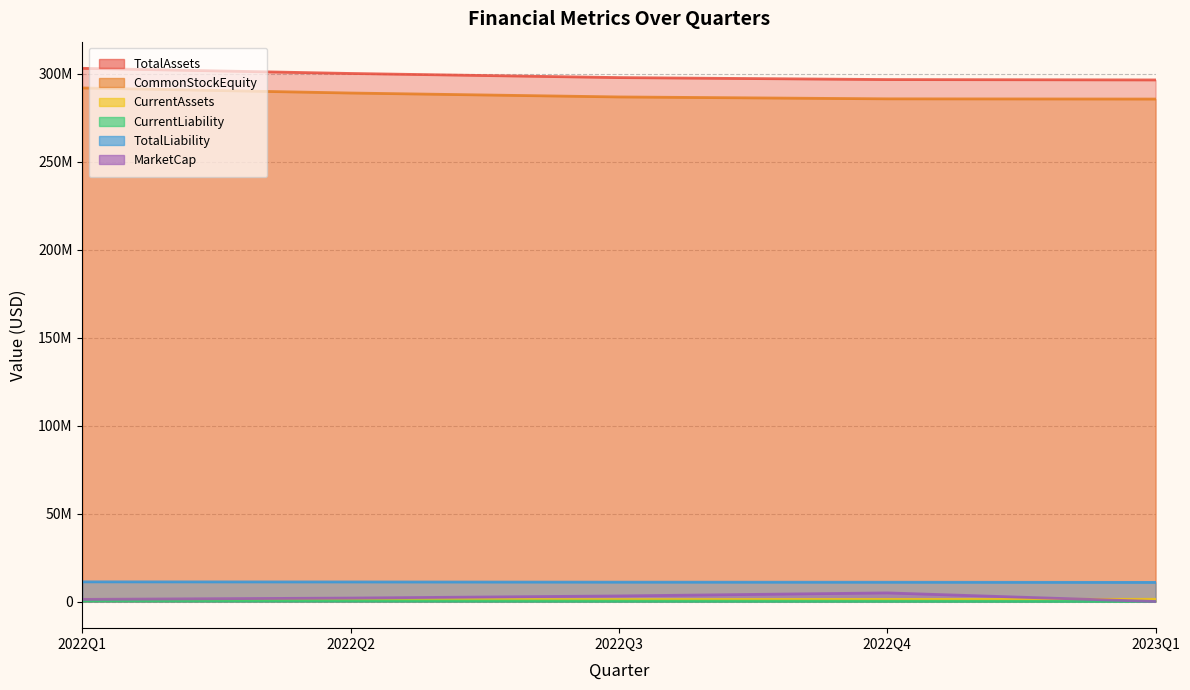

Which series has the largest range (max minus min)?

TotalAssets